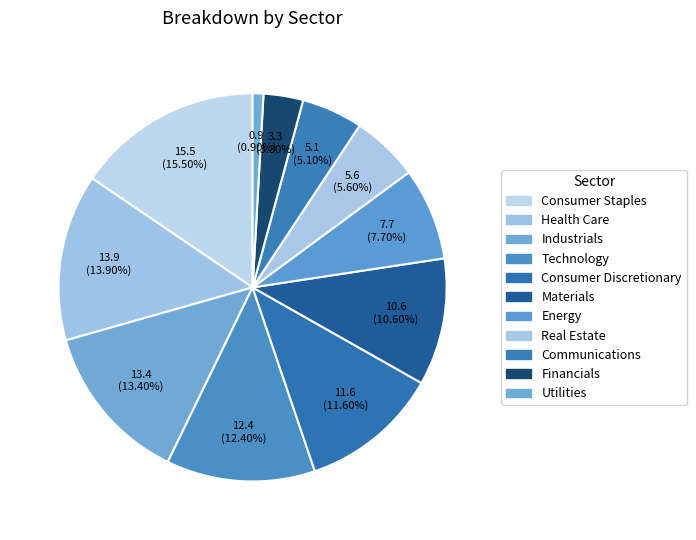

Between Real Estate and Financials, which is larger?

Real Estate